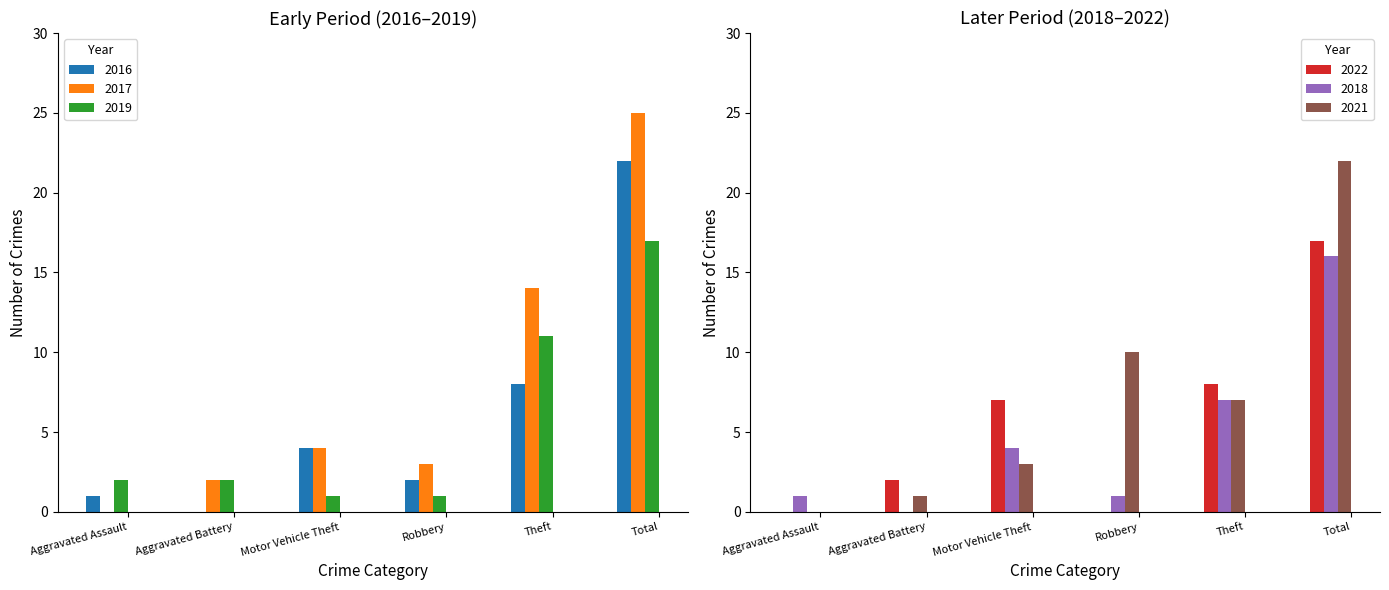

List the series in order of their peak value, highest first.

2017, 2016, 2021, 2019, 2022, 2018